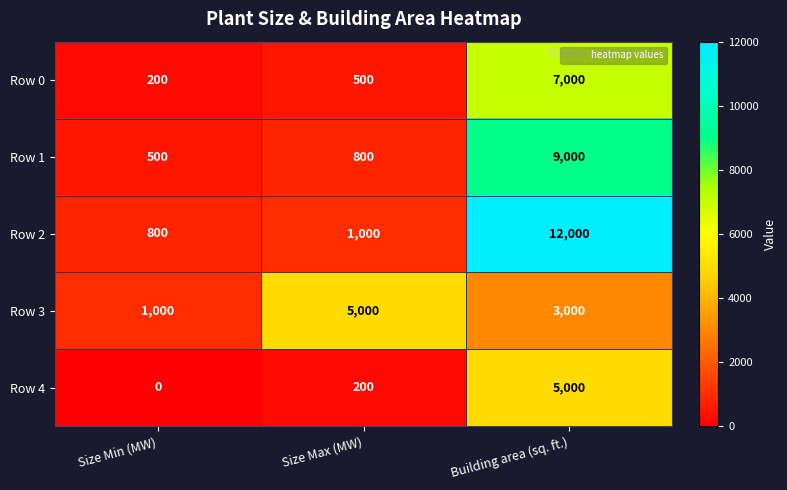

Which series has the largest total across all categories?

Row 2